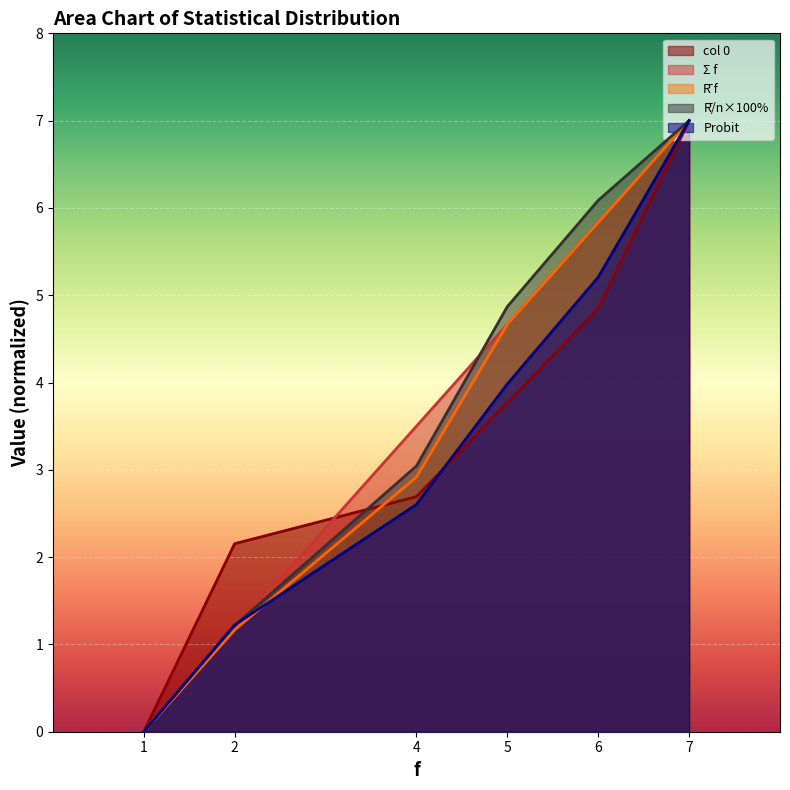

Which category has the lowest value in the Probit series?

1